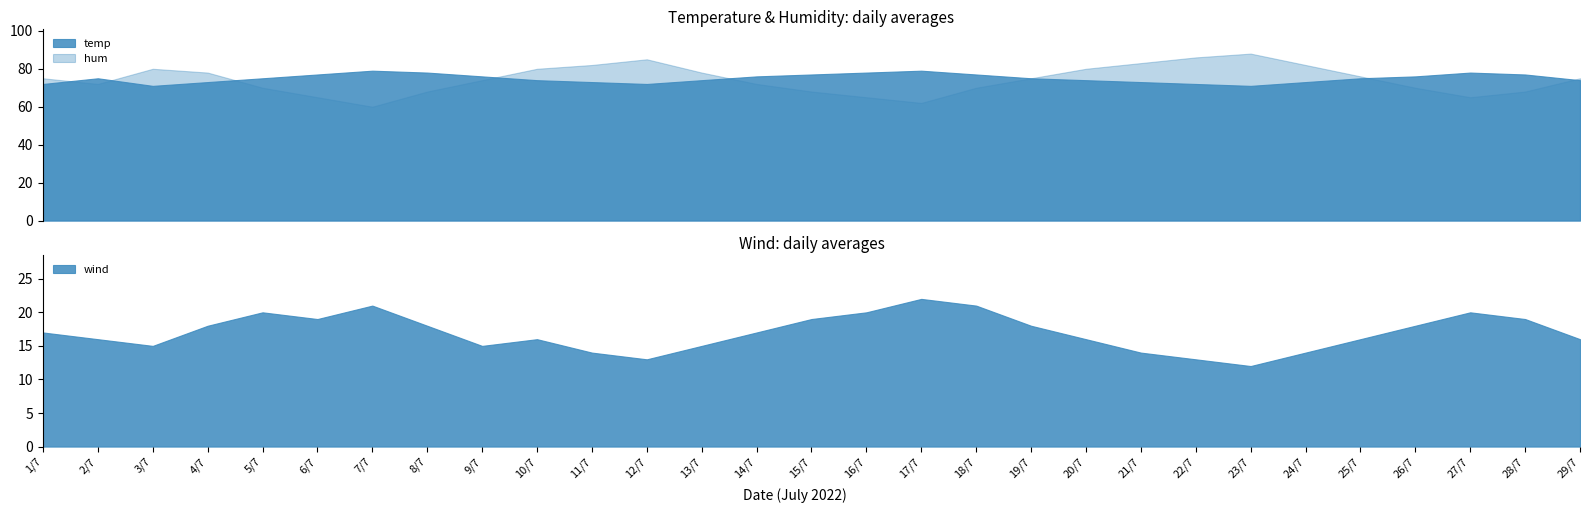

Which has a higher value, 4/7 or 22/7?

4/7